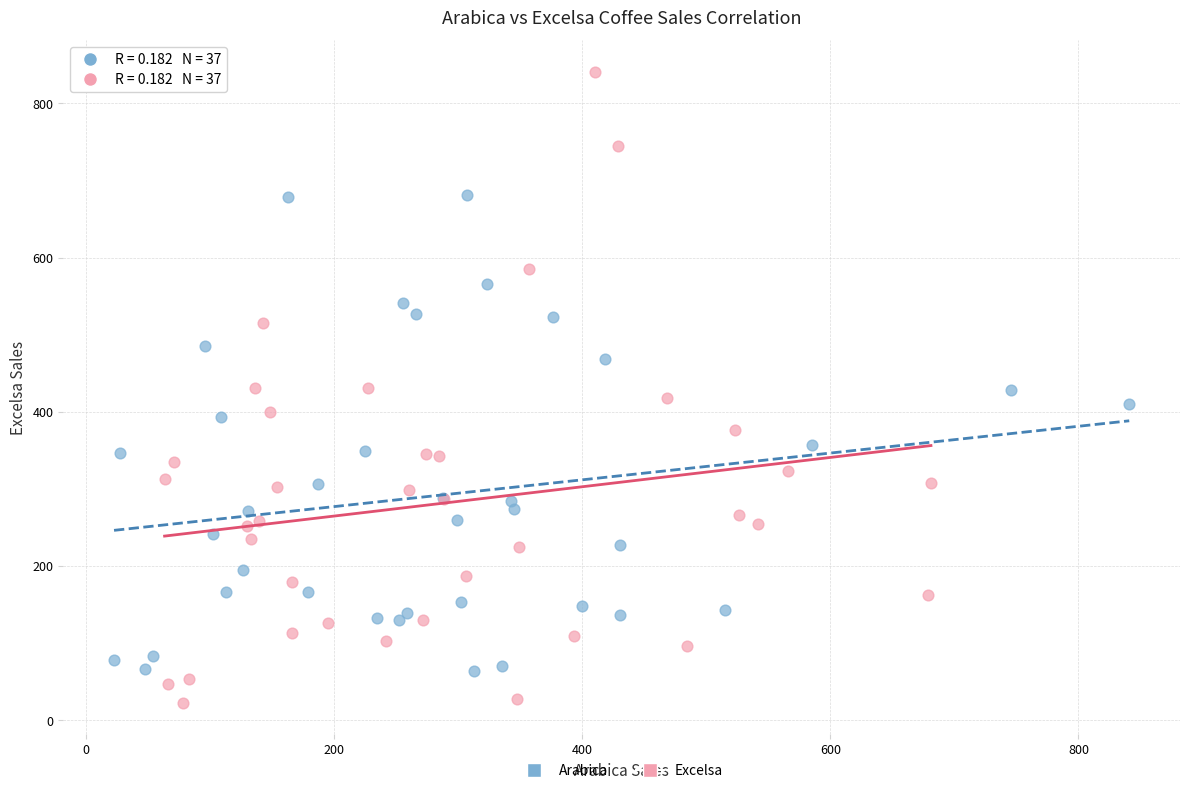

Which series contains the lowest Y value?

Excelsa